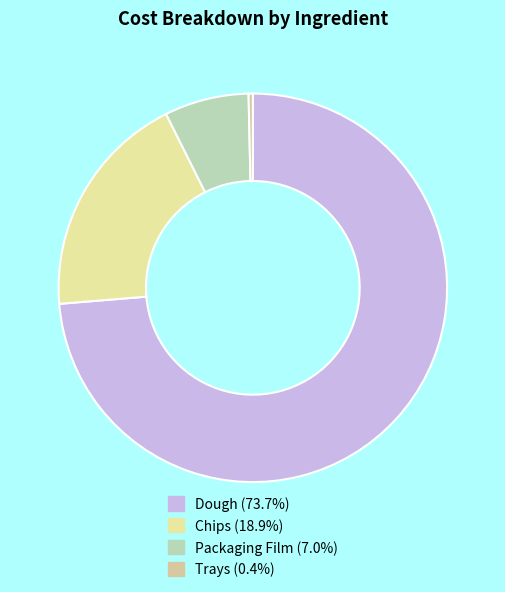

Rank the categories by value from lowest to highest.

Trays, Packaging Film, Chips, Dough